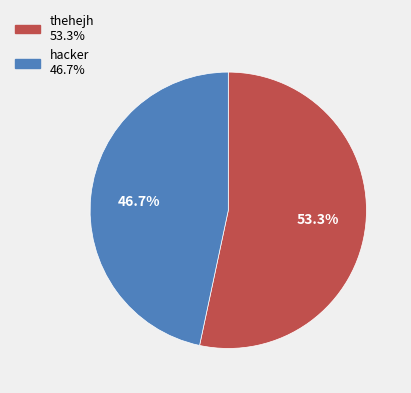

Combined, what portion of the pie is thehejh and hacker?

100.0%